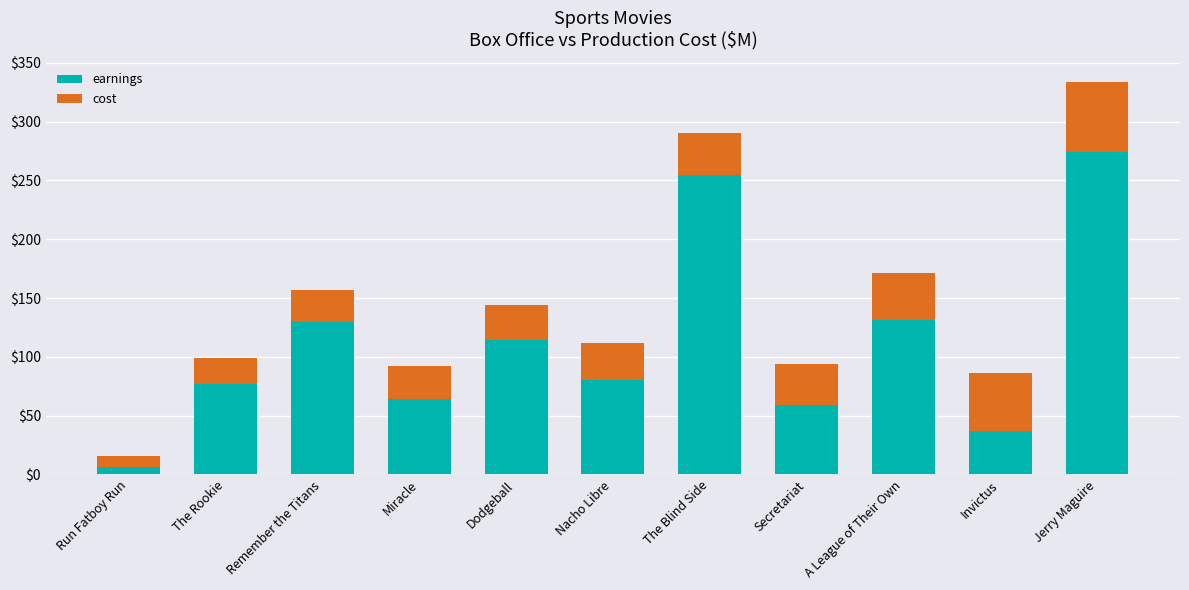

What is the sum of all earnings values?

1227